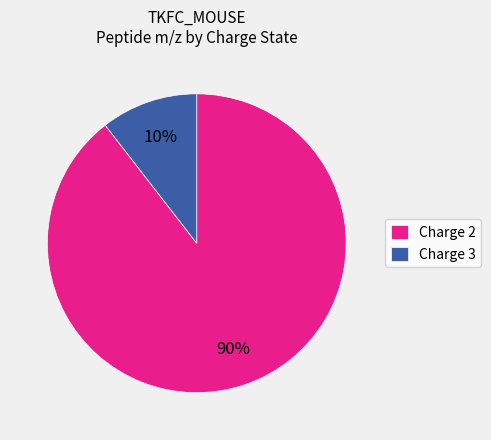

How many segments does this pie chart have?

2